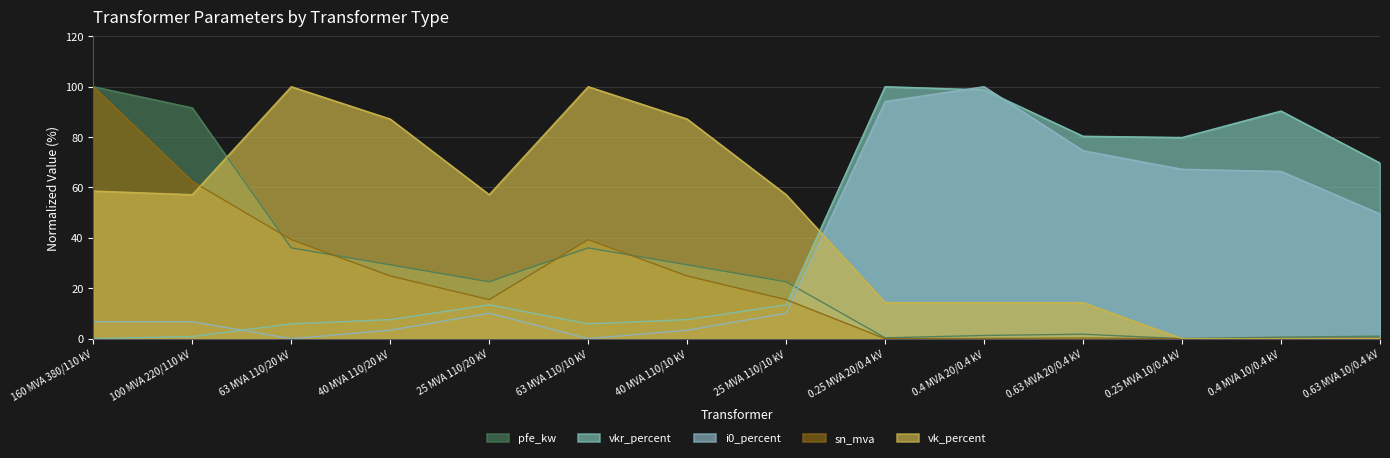

What are all the series names shown in the legend?

pfe_kw, vkr_percent, i0_percent, sn_mva, vk_percent